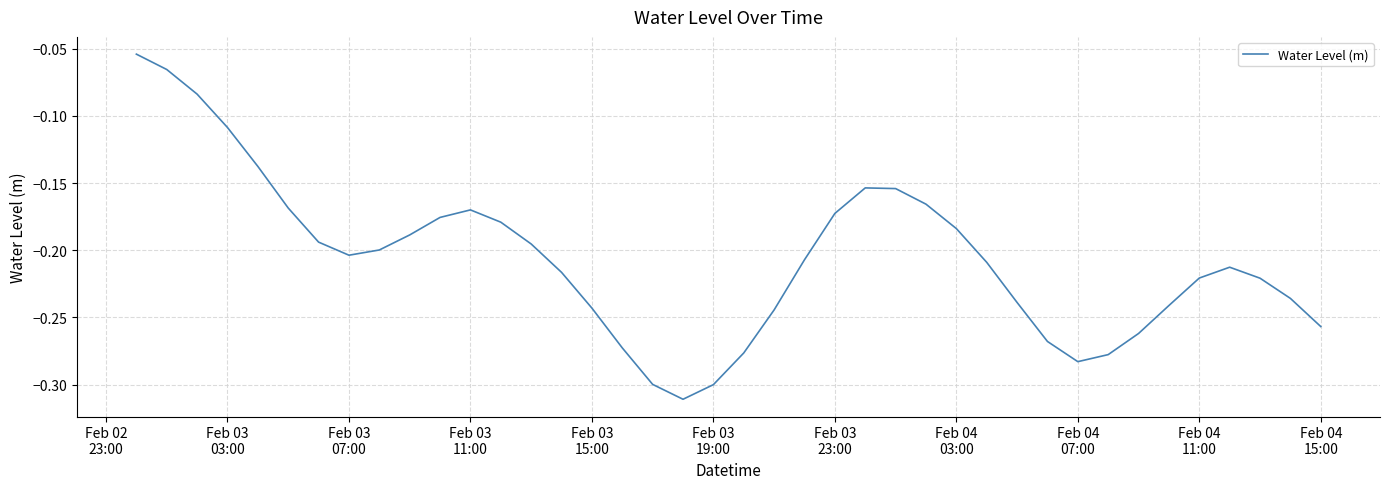

What is the difference between the maximum and minimum values?

0.3